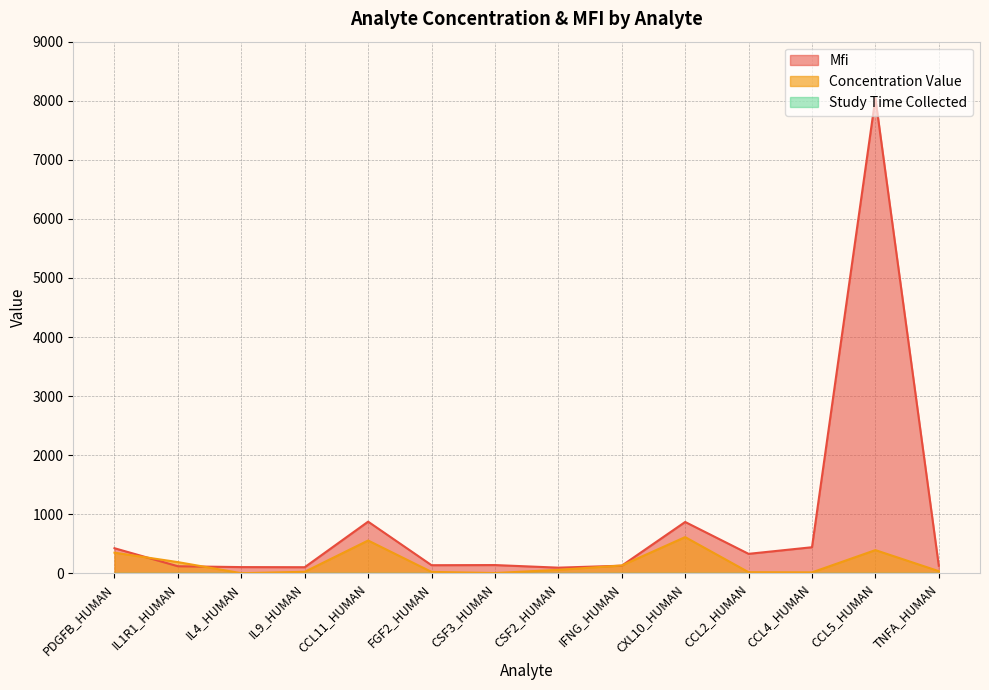

Is it true that Mfi equals 143.7 at CCL4_HUMAN?

False